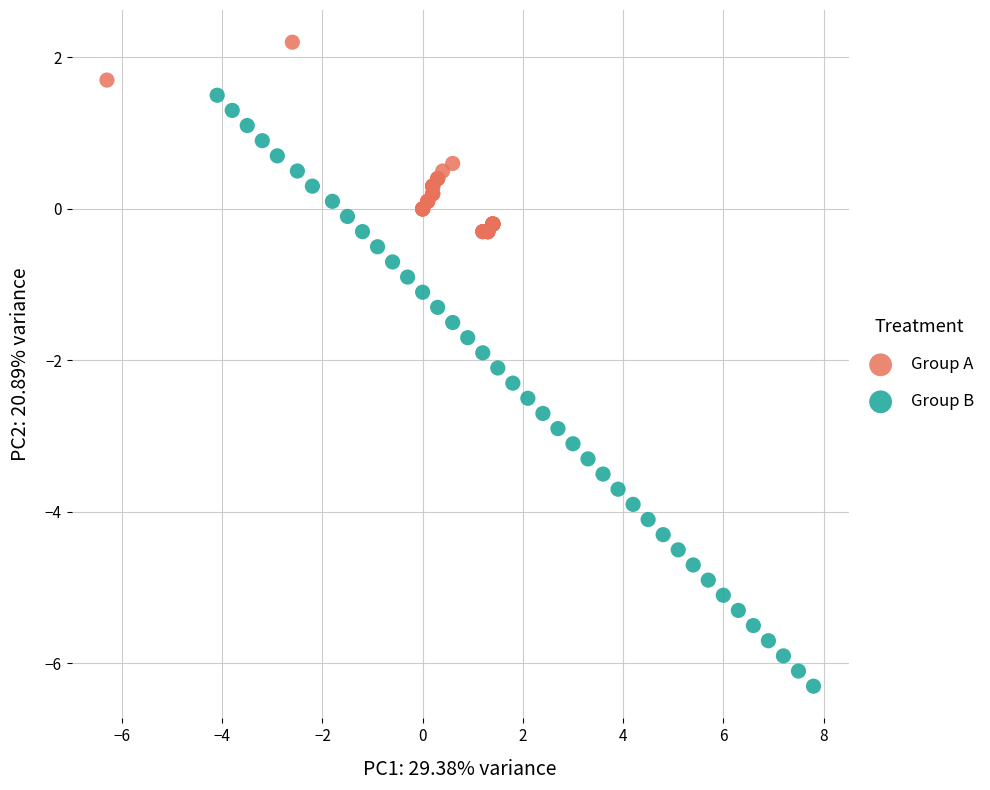

Which series has the largest Y range (max minus min)?

Group B